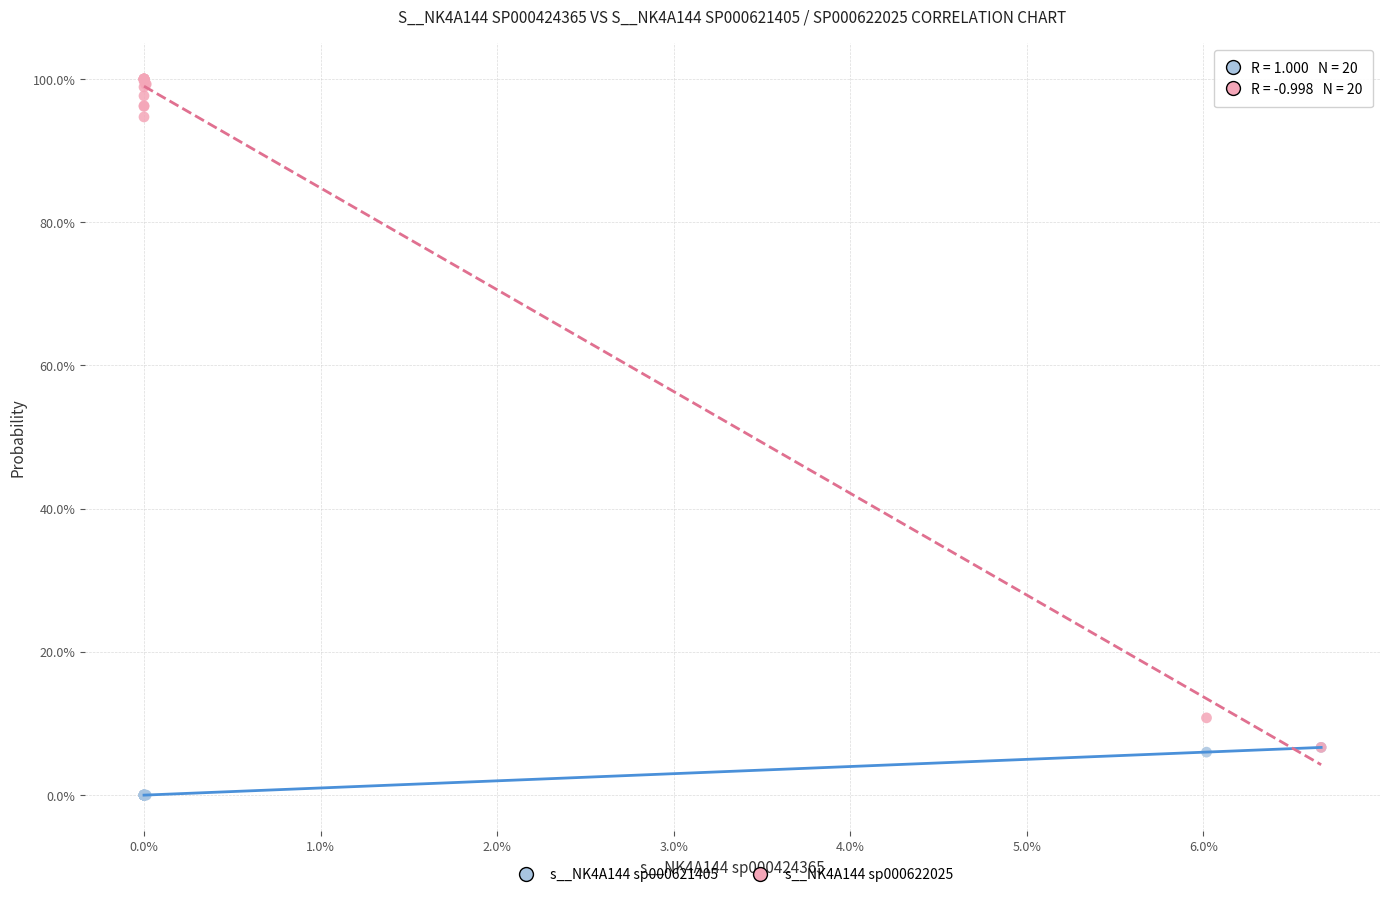

Which series reaches the maximum Y coordinate?

s__NK4A144 sp000622025